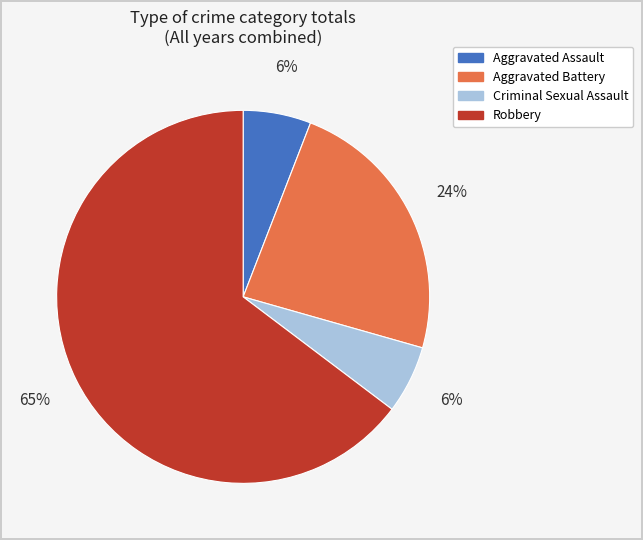

Count the number of slices in the pie.

4